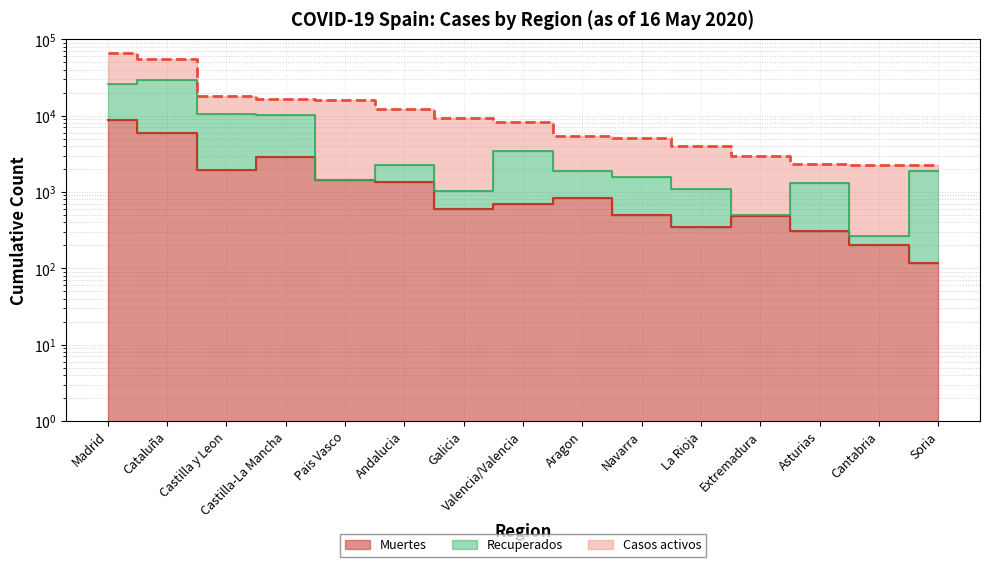

True or false: Muertes has a value of 207 at La Rioja.

False